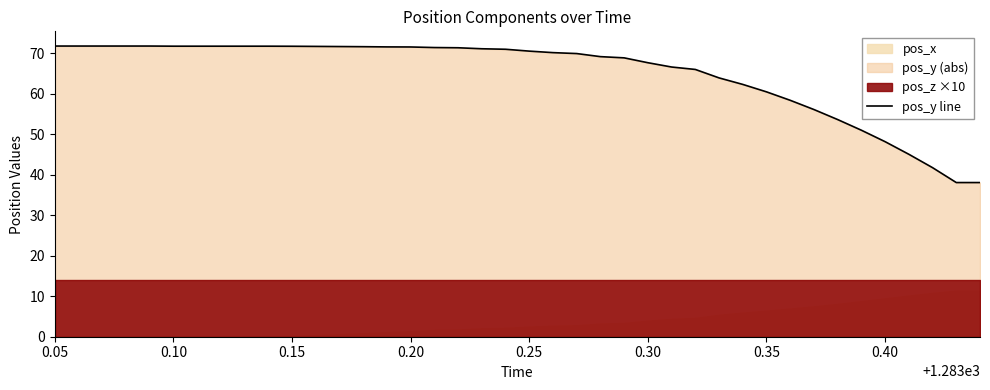

What is the minimum value for pos_y line?

38.1